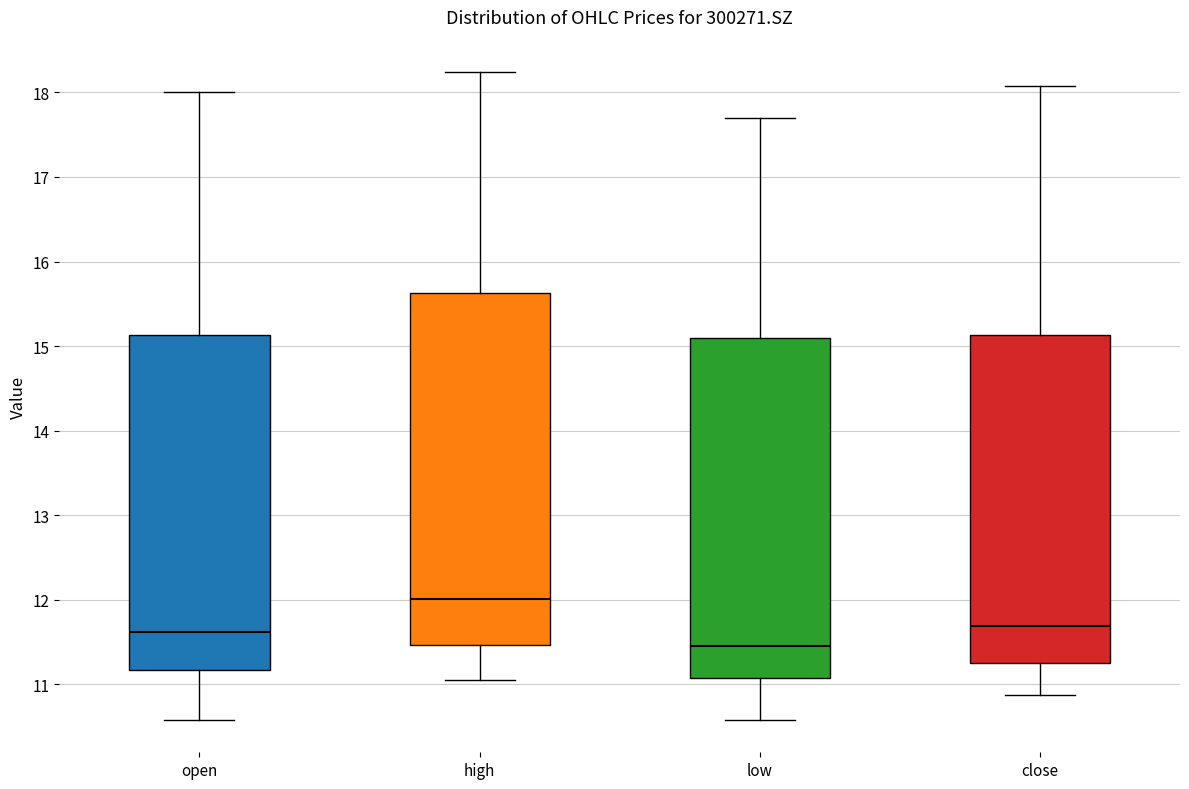

Which box is the tallest, from its lower edge to its upper edge?

high